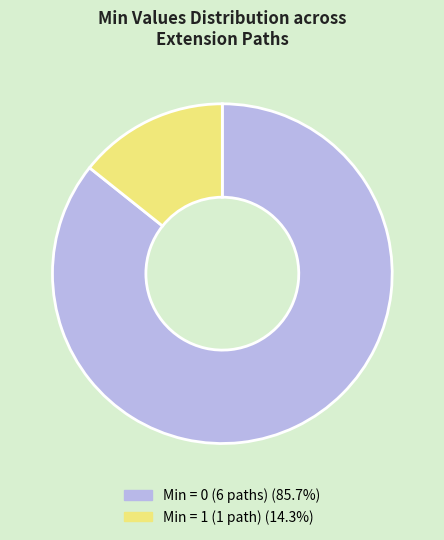

Is there a majority slice in this chart?

Yes